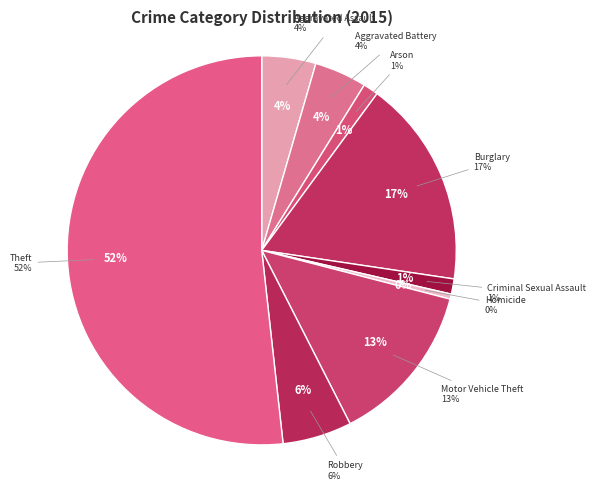

Which category accounts for the majority?

Theft